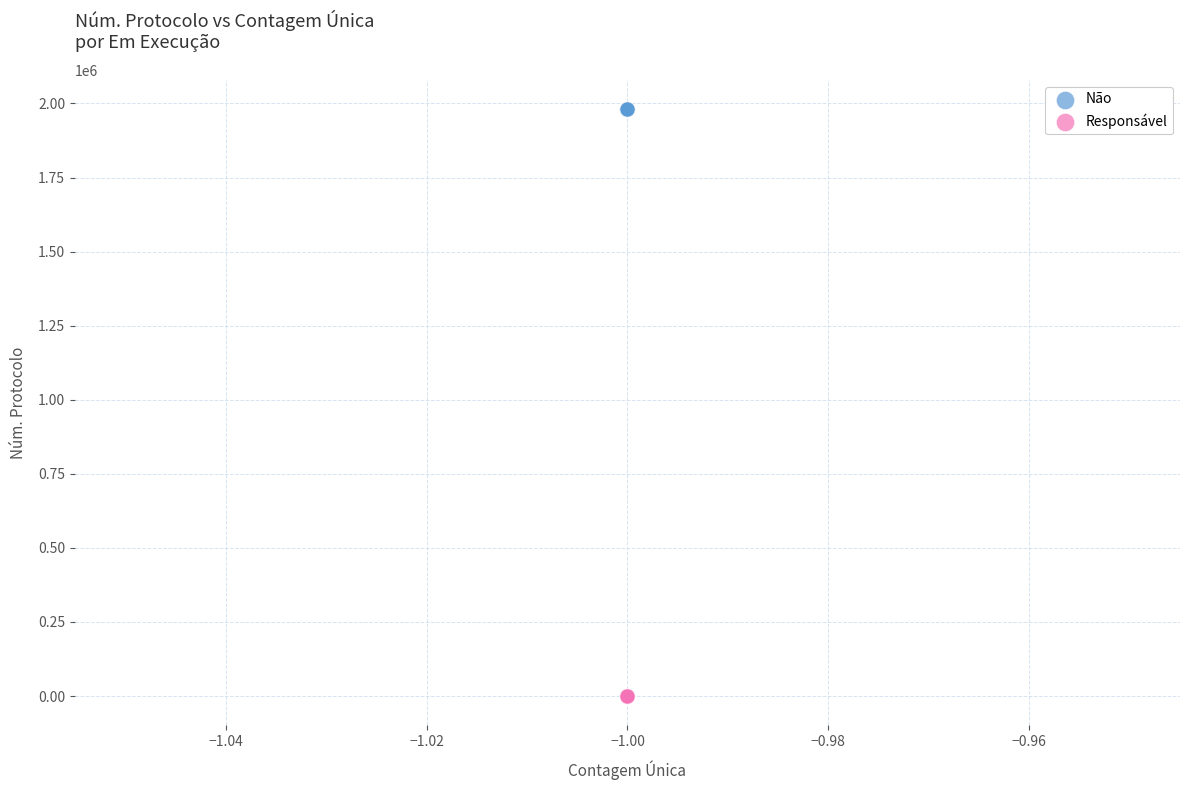

Which series contains the highest Y value?

Não